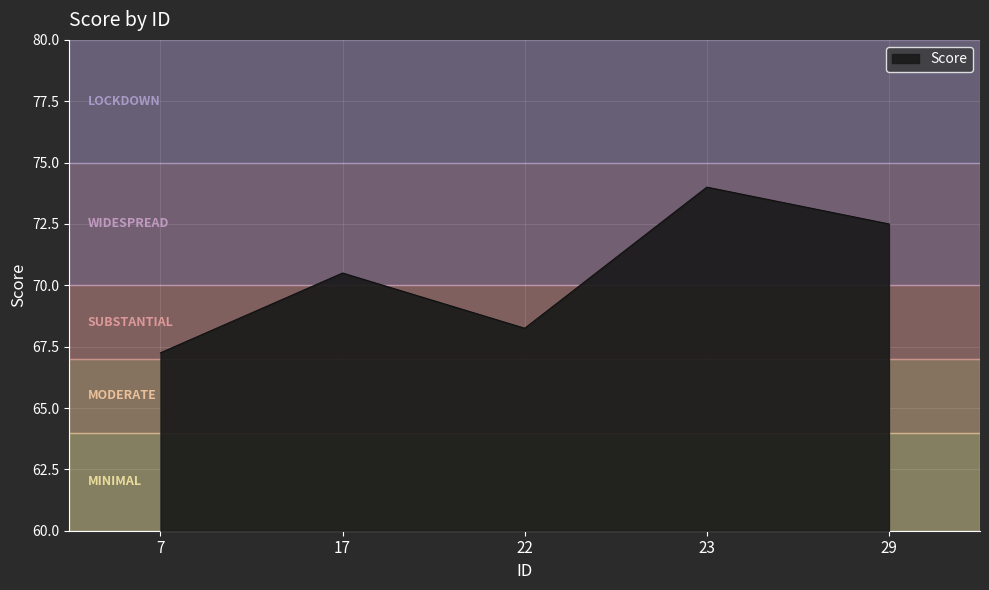

What is the sum of all values?

352.5